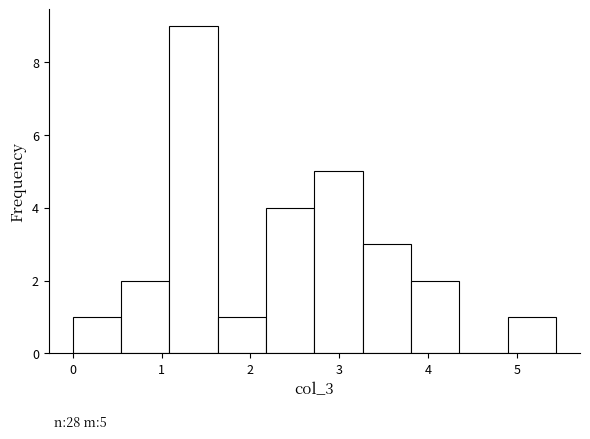

Over which range of the x-axis is the bar tallest?

1.1 to 1.6